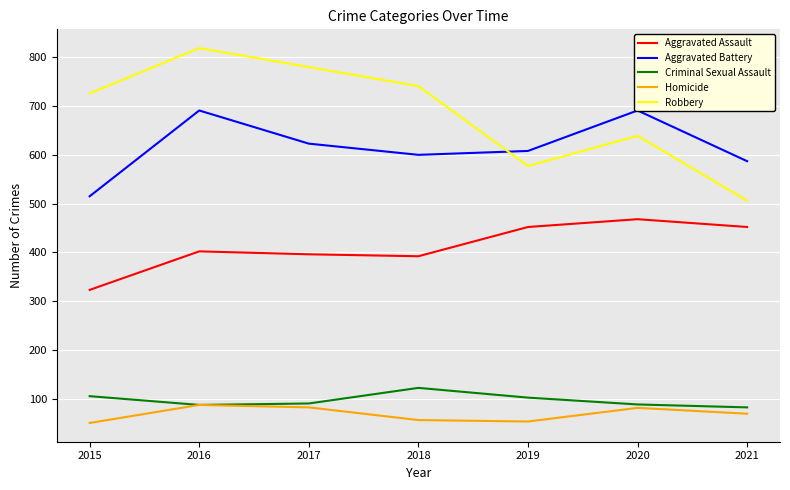

True or false: Criminal Sexual Assault and Aggravated Assault cross at least once.

False